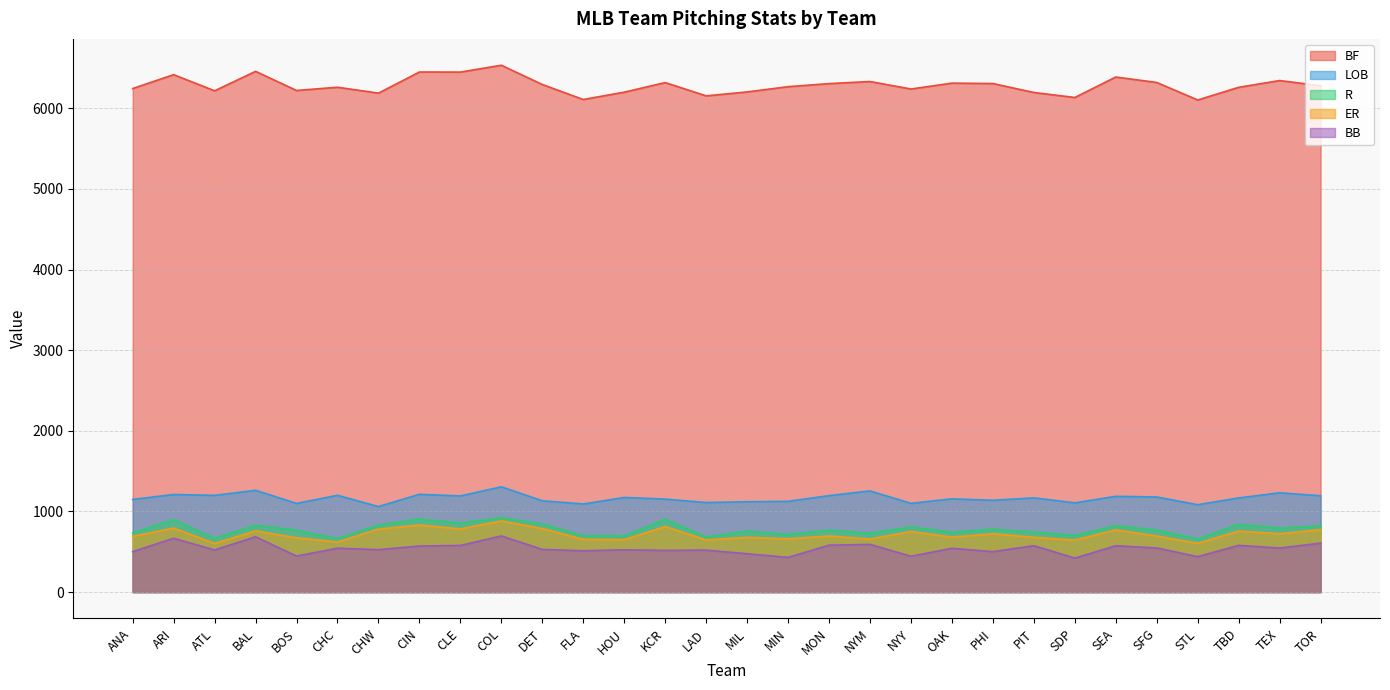

Which series has the largest total across all categories?

BF